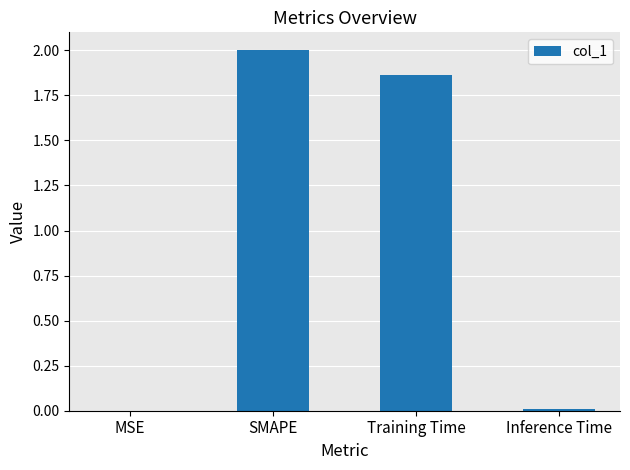

The value at MSE is 0.0. True or false?

True